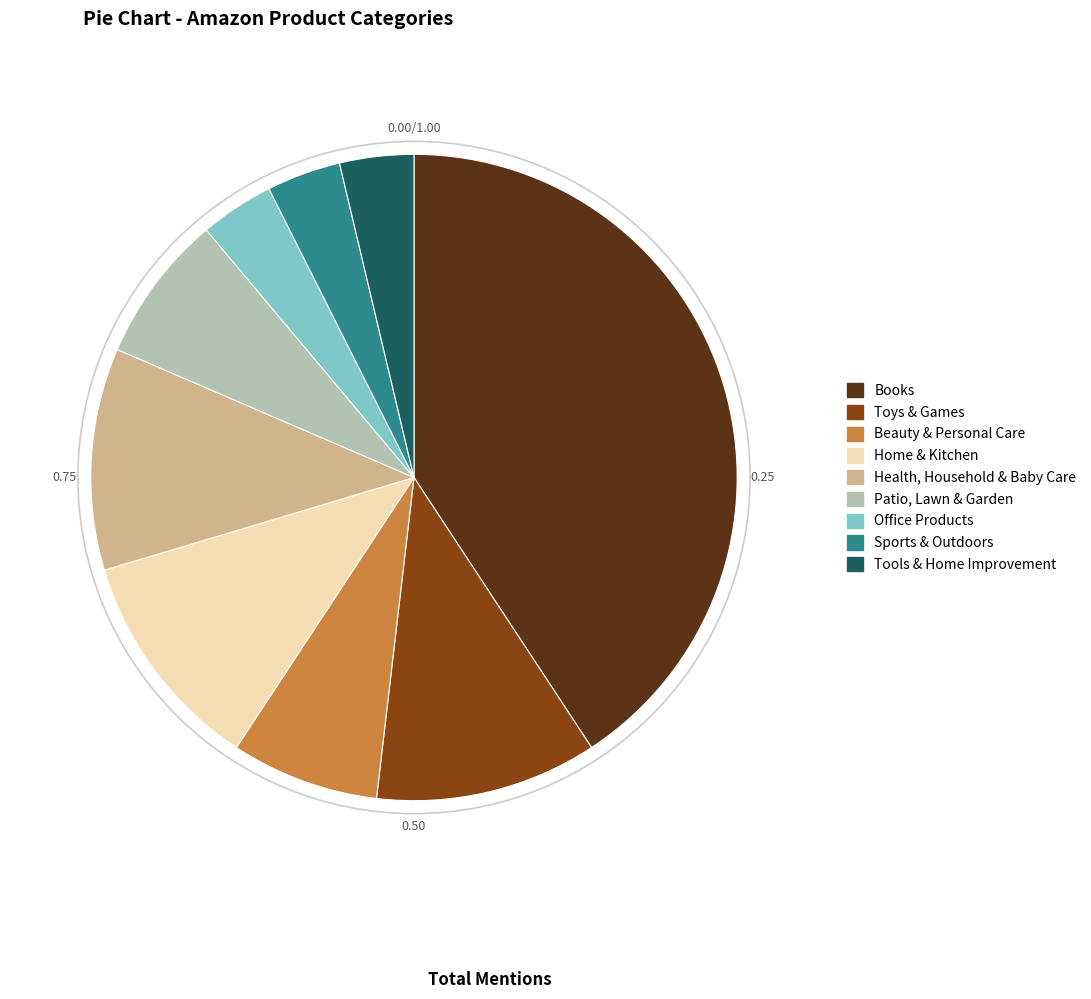

What is the ratio of the value at Patio, Lawn & Garden to the value at Beauty & Personal Care?

1.0